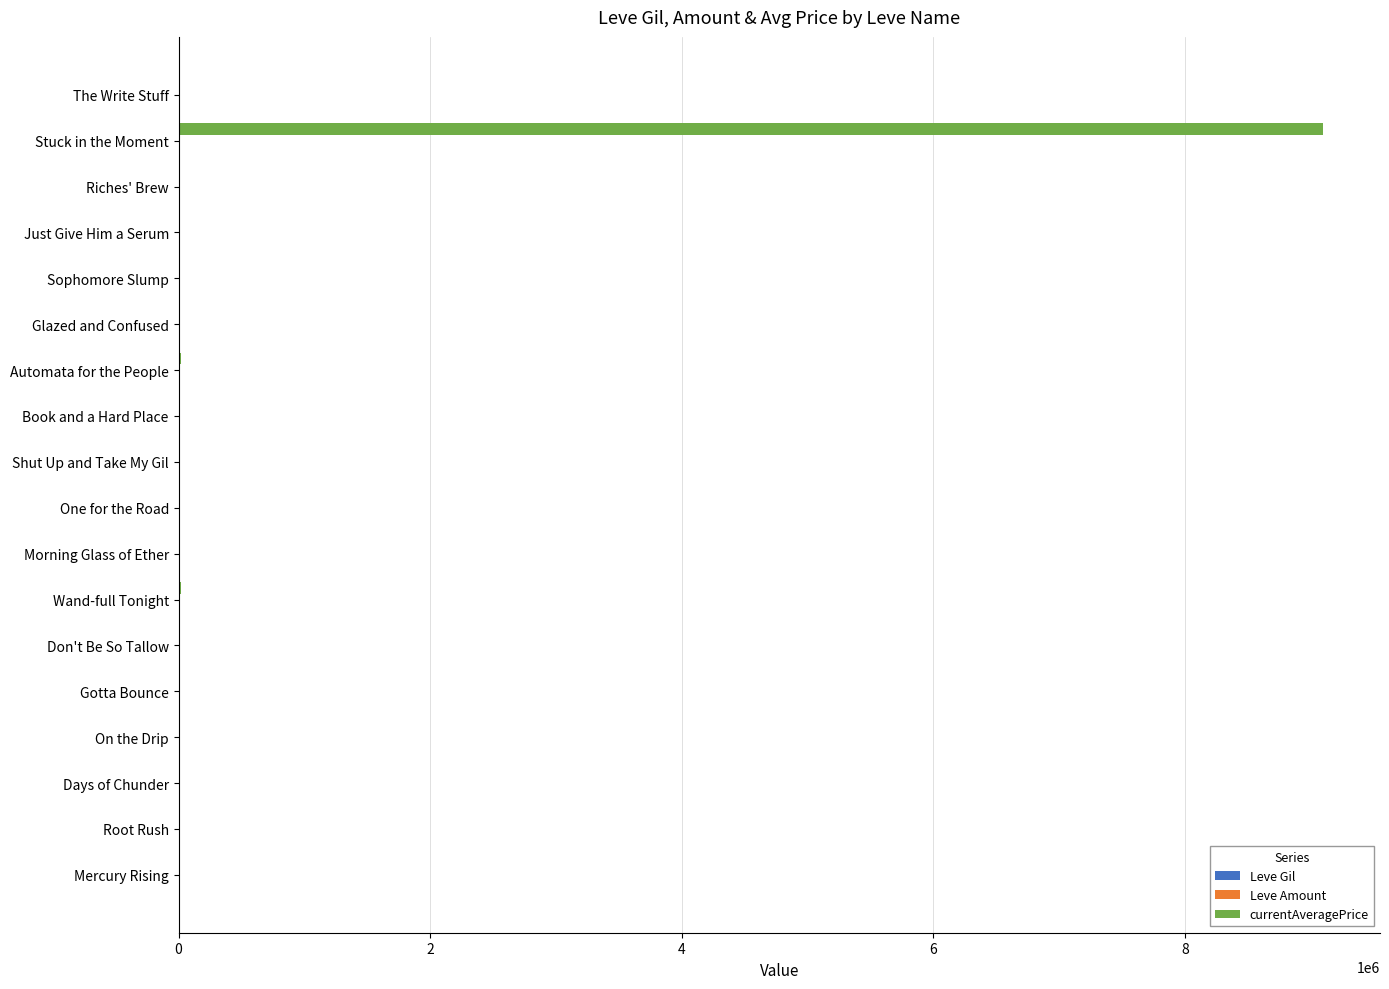

Between Root Rush and Stuck in the Moment, which series saw the biggest shift?

currentAveragePrice